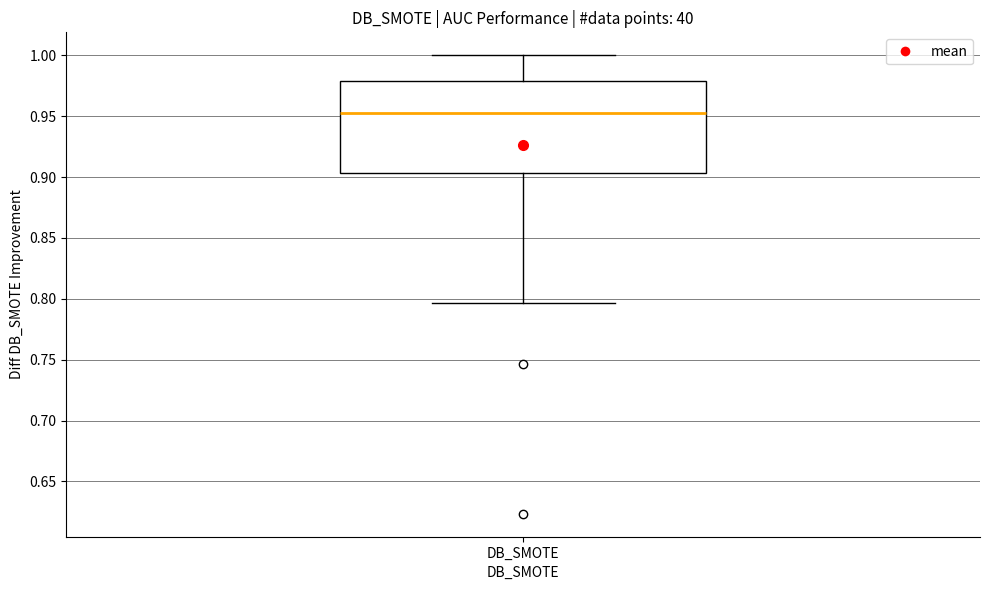

Read this box plot against the y-axis: the position of the median line, the range covered by the box, and the ends of both whiskers. The values are not printed on the chart, so give them approximately, as read against the axis.

median 0.950, box 0.905 to 0.980, whiskers 0.795 to 1.000